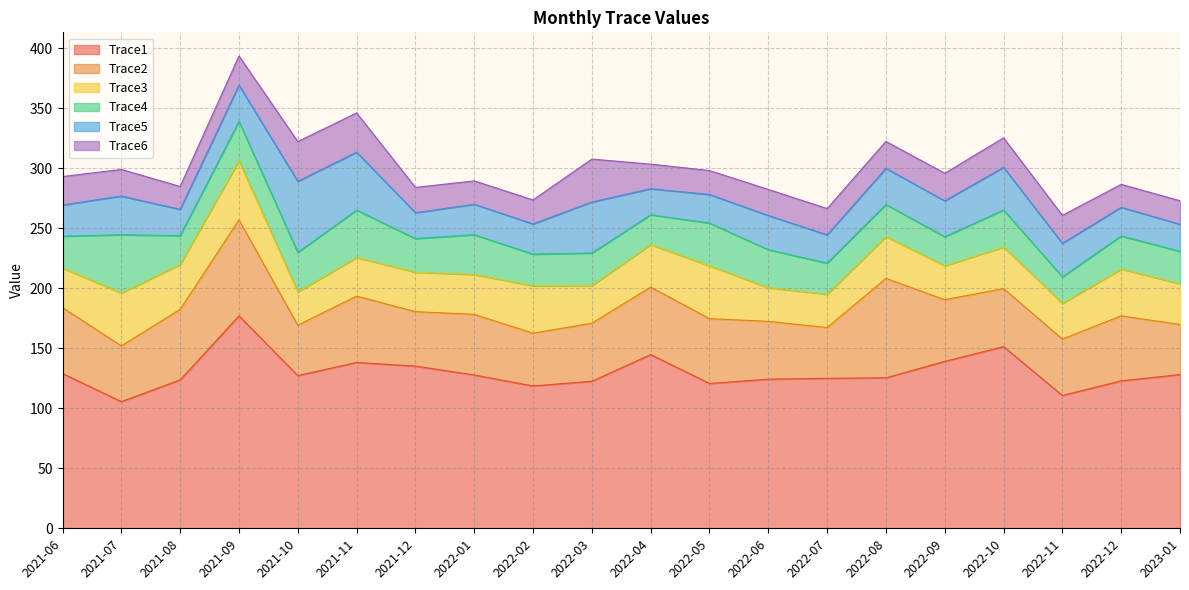

What is the difference between the maximum and minimum values in the Trace5 series?

37.6